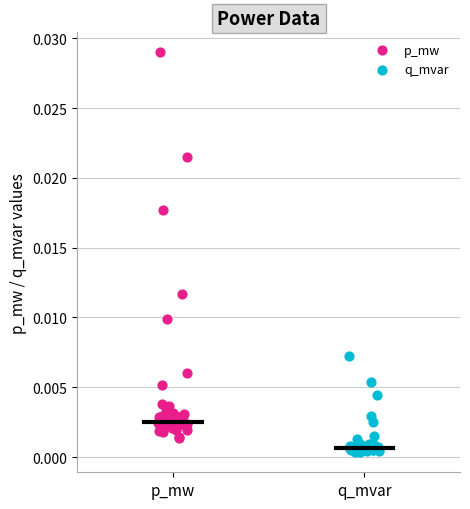

Which series contains the lowest Y value?

q_mvar